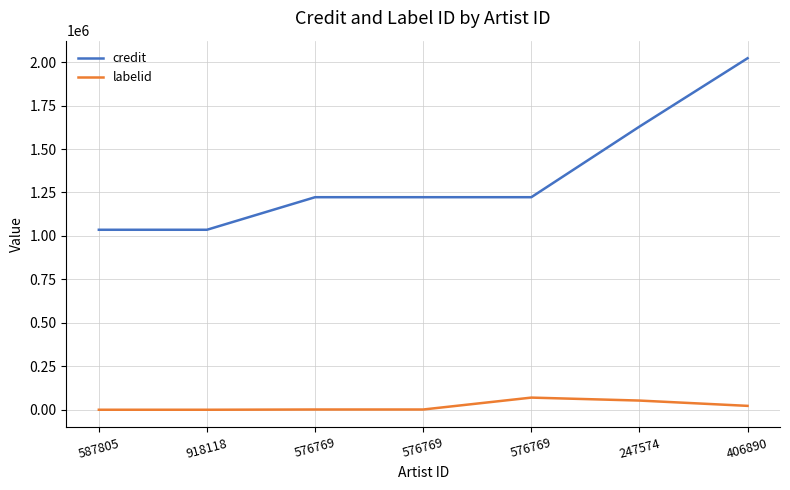

What is the label of the 5th point from the right?

576769